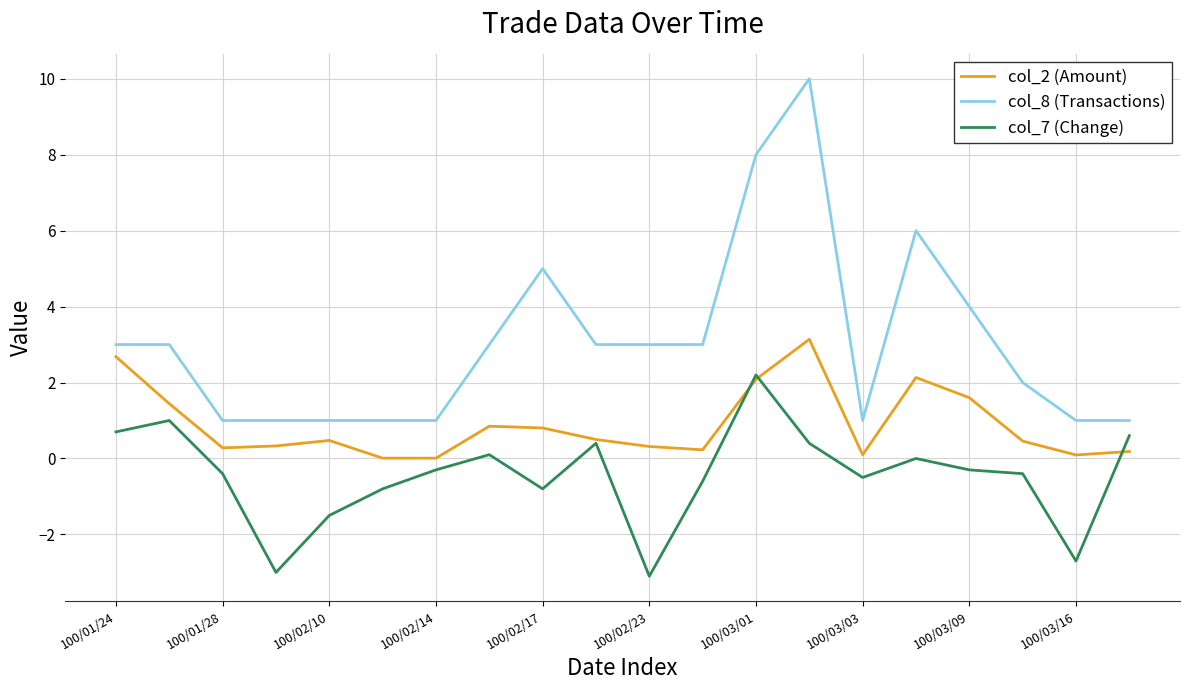

Is this an area chart (filled region under the line)?

No